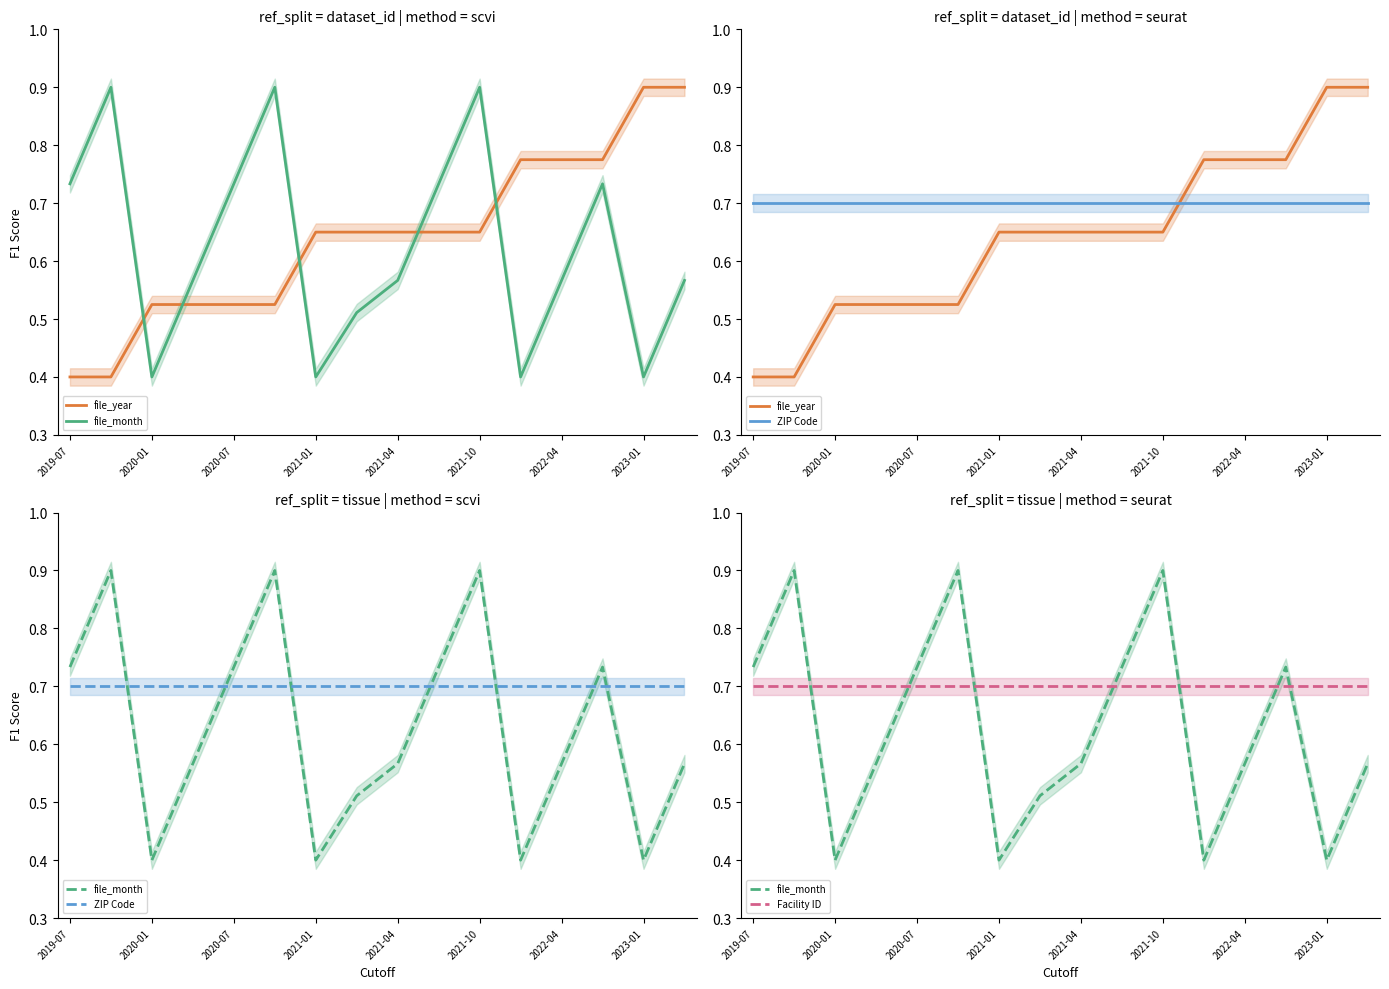

What is the sum of all Facility ID values?

11.2